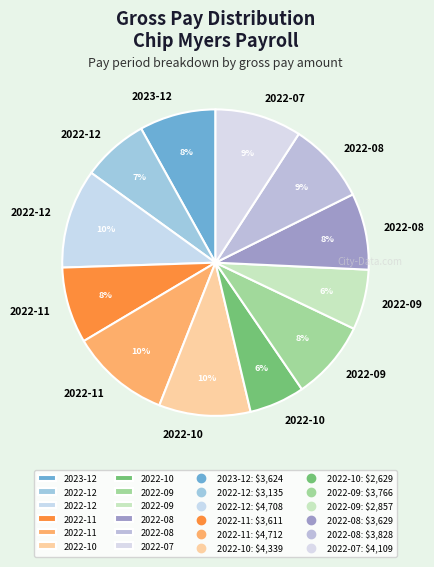

Rank the categories by value from lowest to highest.

2022-10-08, 2022-09-10, 2022-12-17, 2022-11-19, 2023-12-30, 2022-08-27, 2022-09-24, 2022-08-13, 2022-07-30, 2022-10-22, 2022-12-03, 2022-11-05